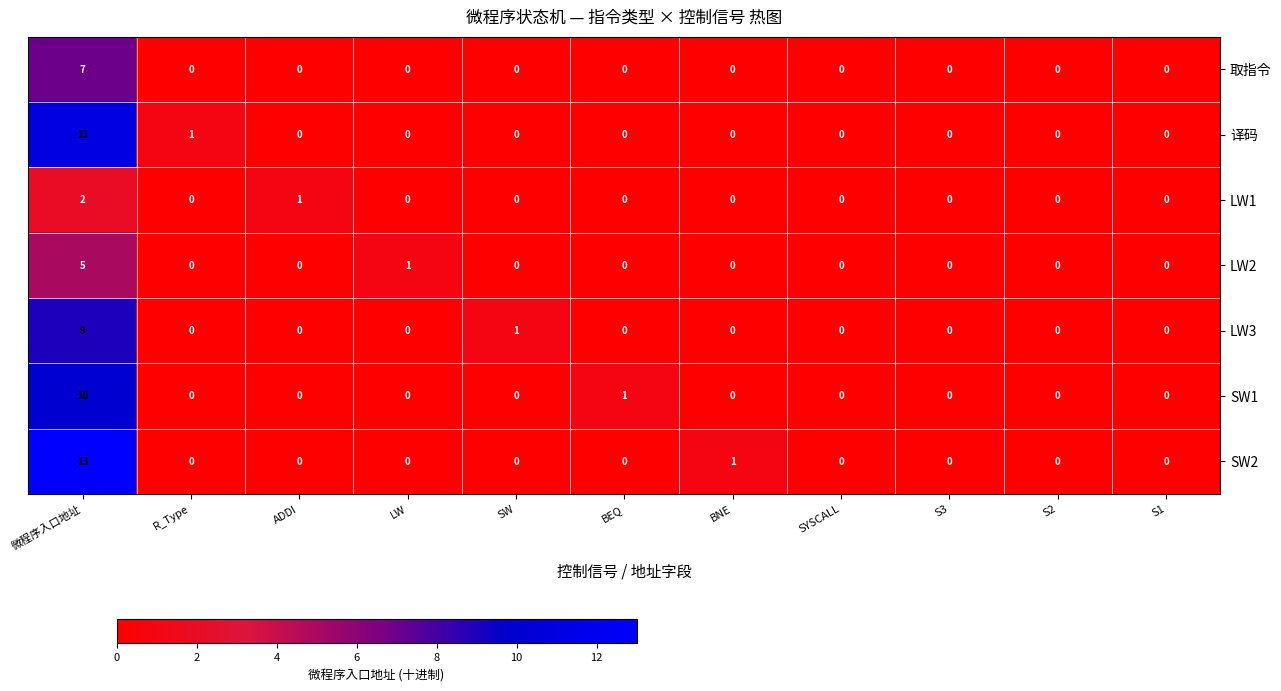

How many distinct data groups are displayed?

7